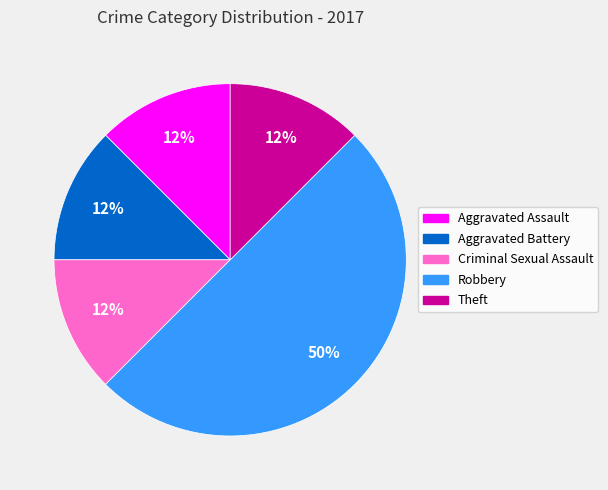

How many slices are in this pie chart?

5